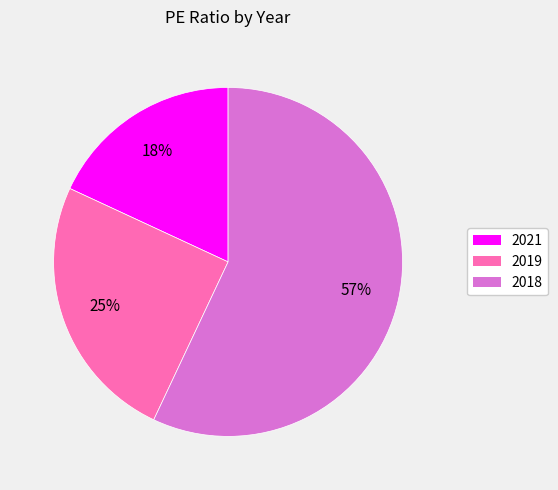

To the nearest percent, what is the average slice percentage?

33%